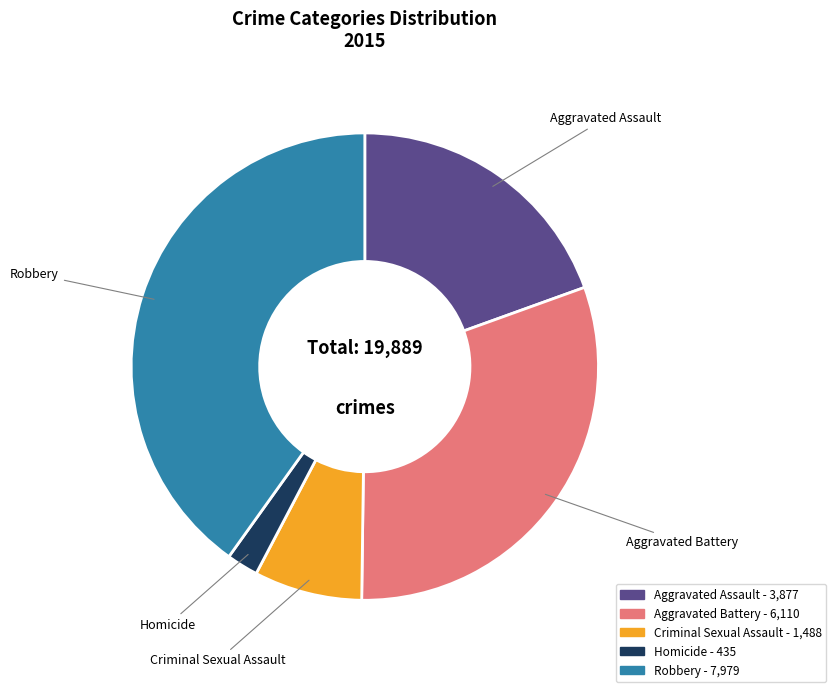

Which category has the smallest portion of the pie?

Homicide